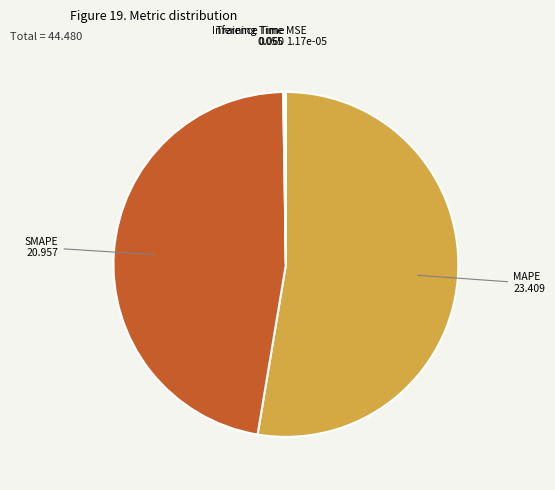

Which category has the biggest portion of the pie?

MAPE